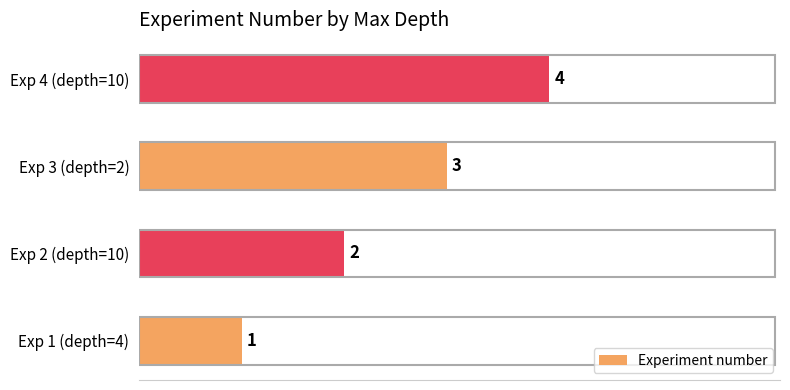

The value at Exp 1 (depth=4) is 1. True or false?

True